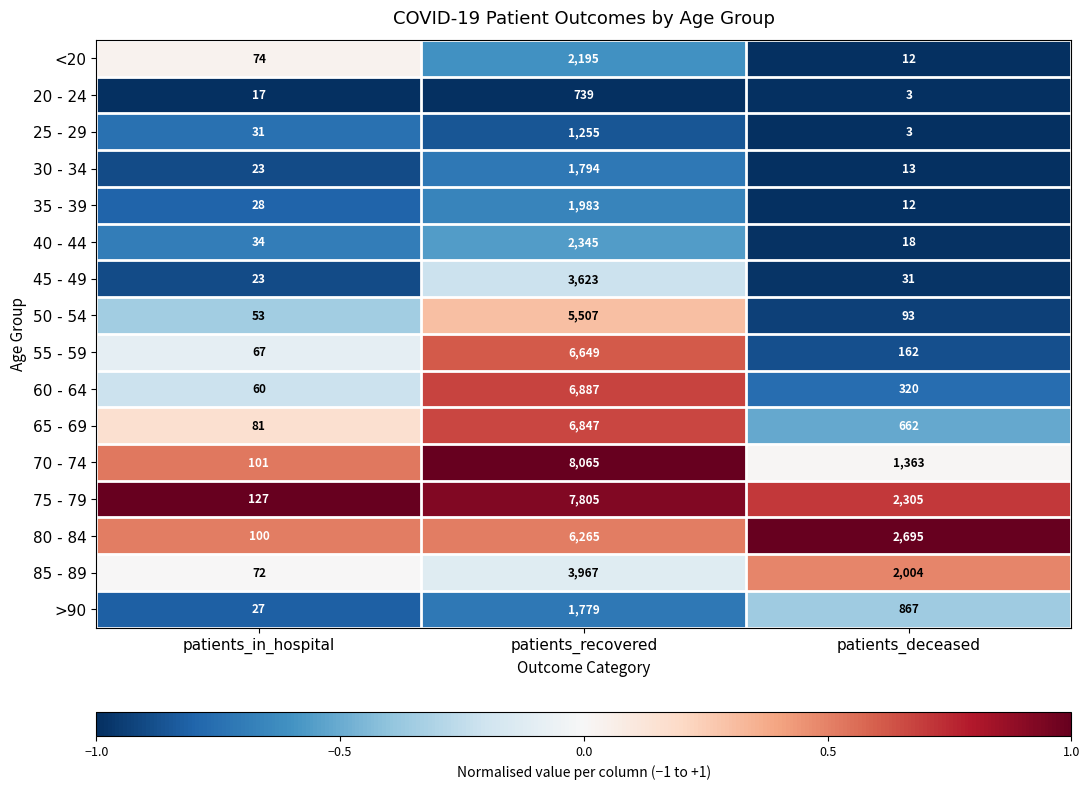

What is the maximum value for 30 - 34?

1794